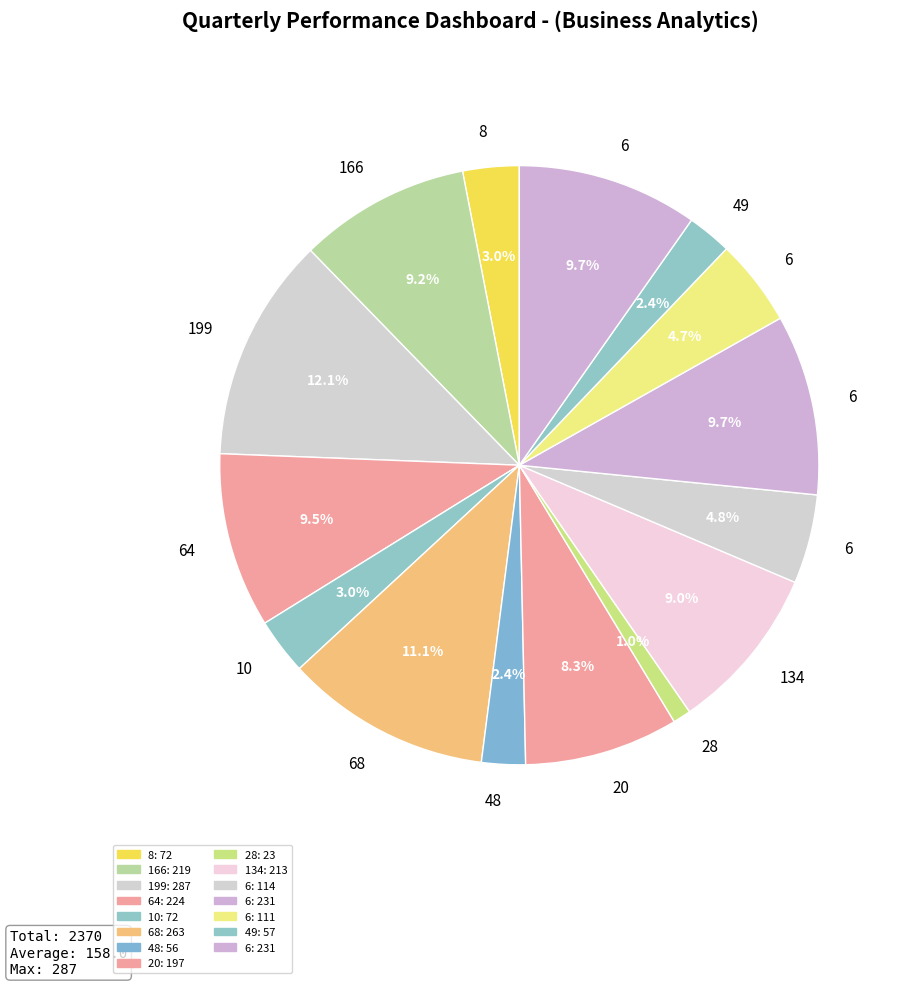

Count the number of slices in the pie.

15